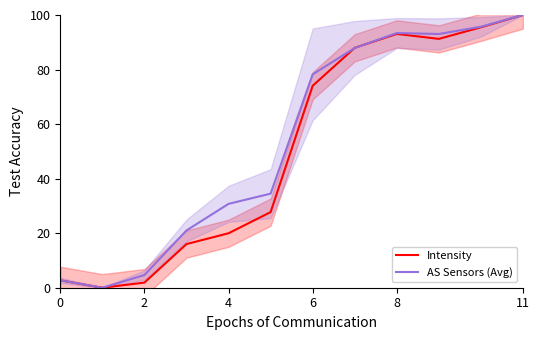

Between 7 and 8, which series saw the biggest shift?

AS Sensors (Avg)